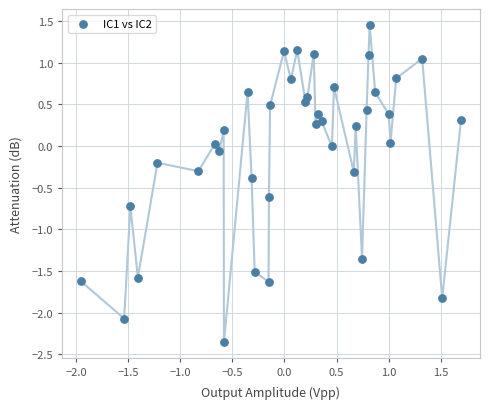

What is the range of X values (max minus min)?

3.6